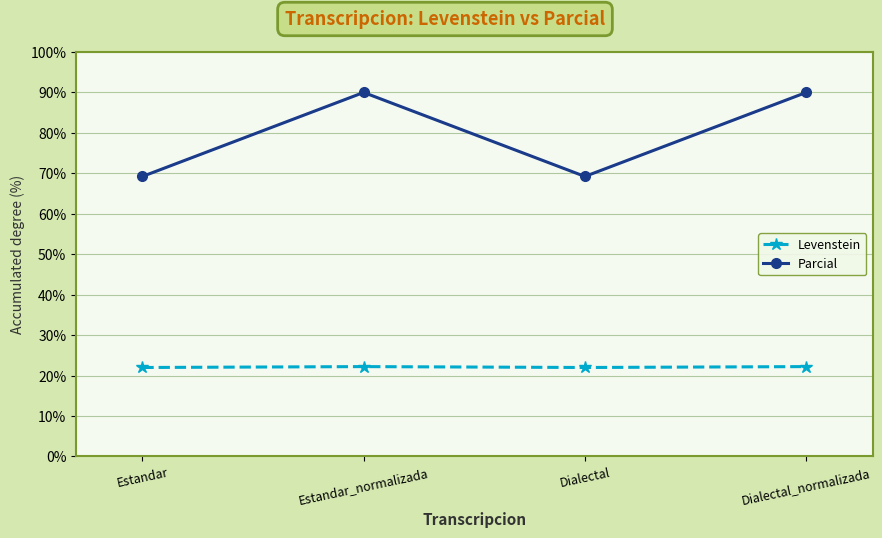

How many interior local valleys does the Parcial series have?

1